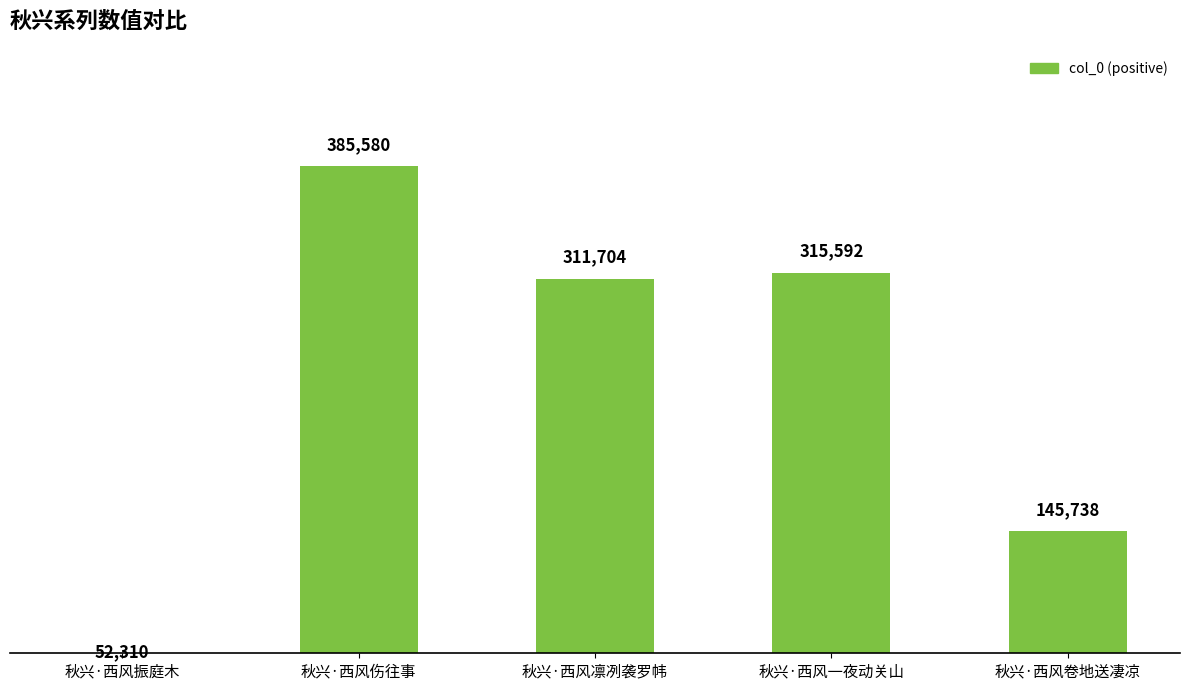

What is the difference between the maximum and minimum values?

333270